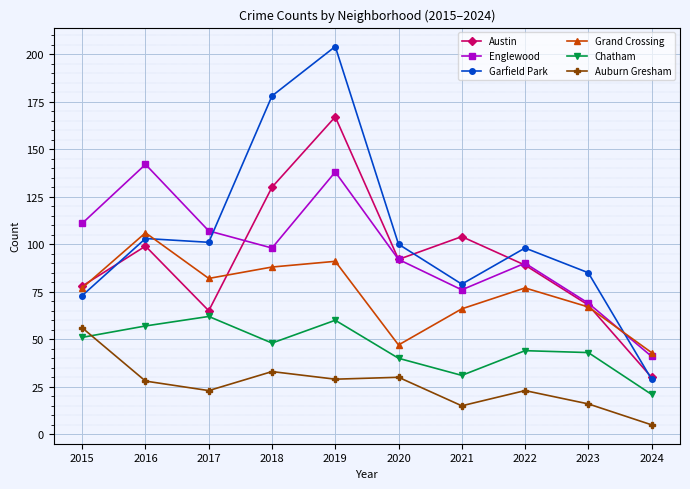

What are all the series names shown in the legend?

Austin, Englewood, Garfield Park, Grand Crossing, Chatham, Auburn Gresham